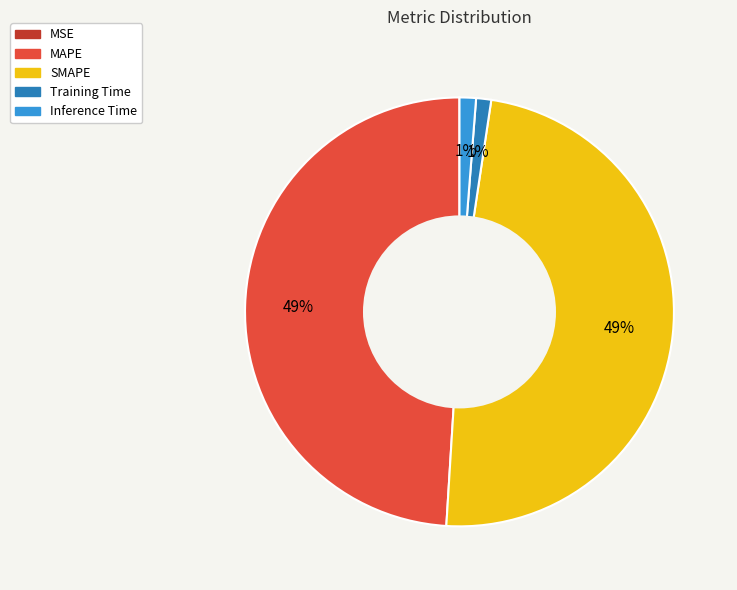

True or false: MAPE accounts for 49% of the total.

True